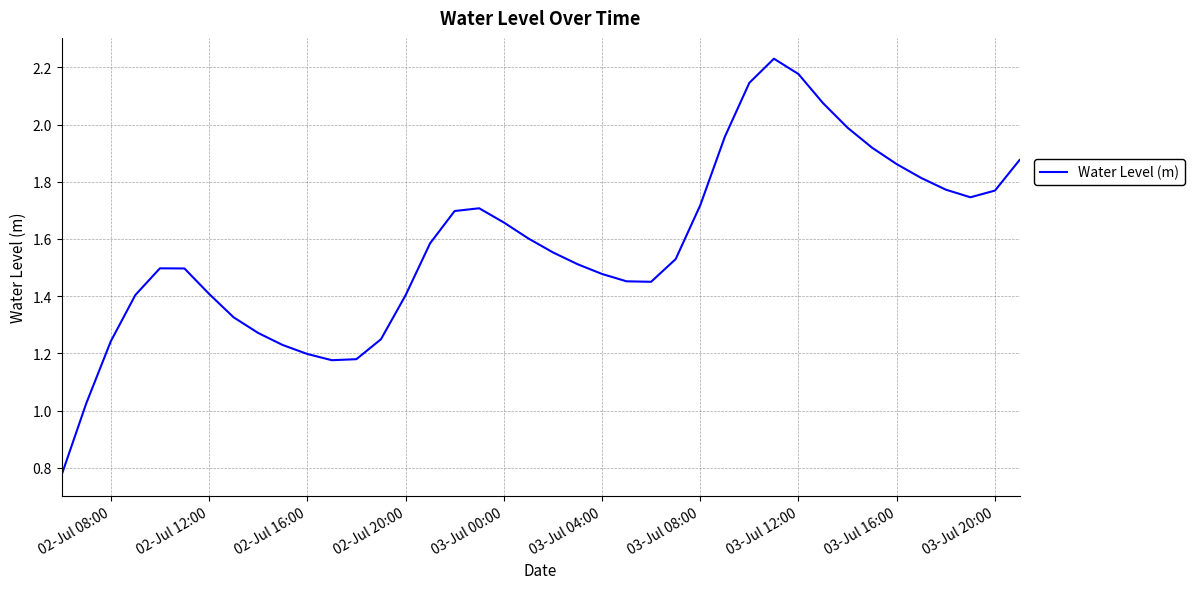

How many distinct data groups are displayed?

1